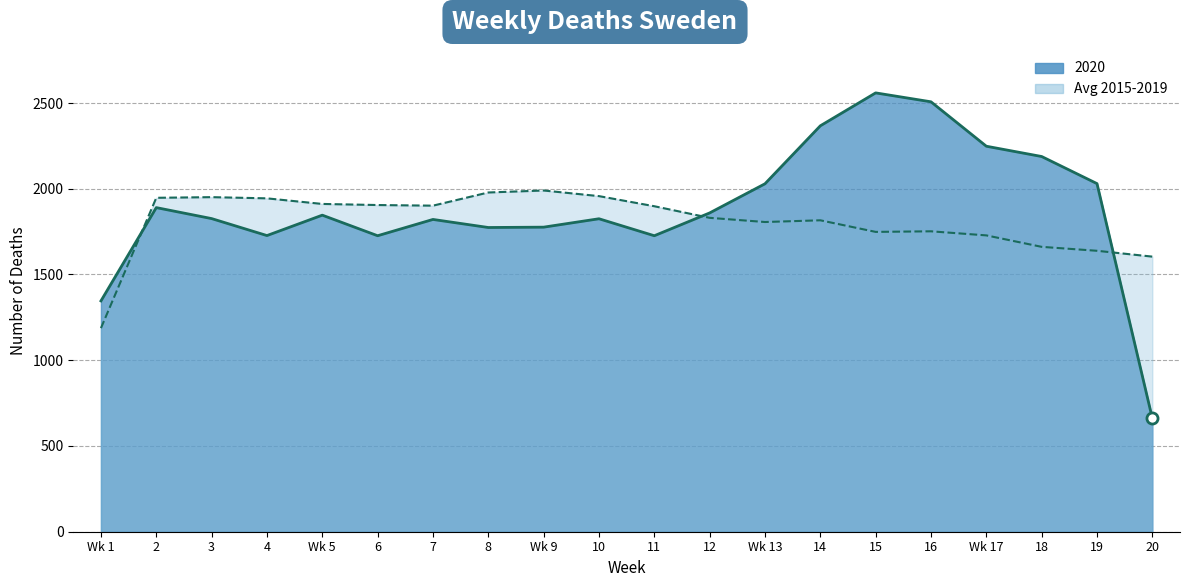

What is the maximum value for 2020?

2559.0